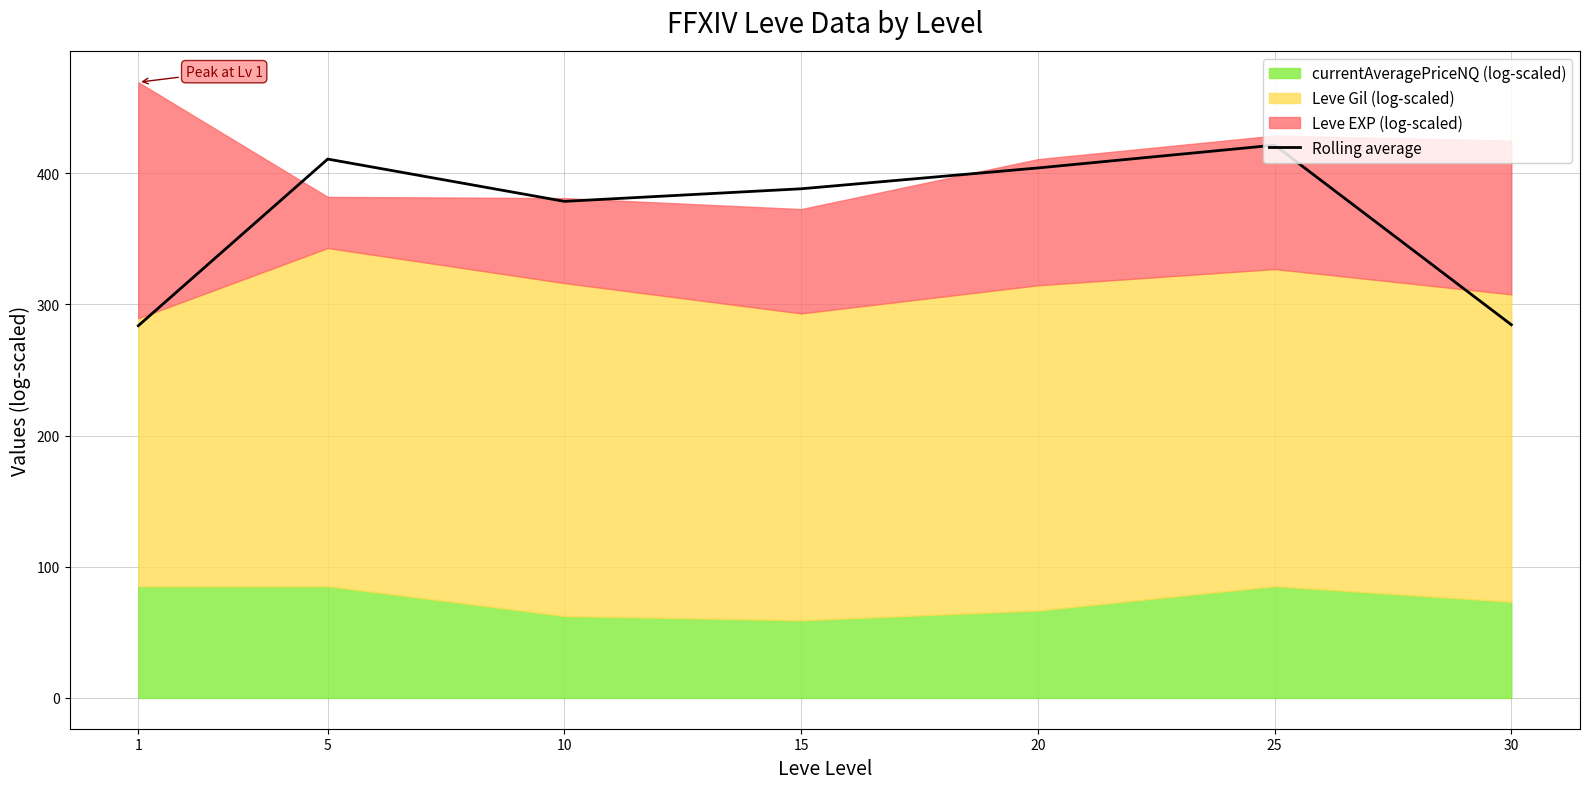

What is the difference between the maximum and second lowest values?

136.9